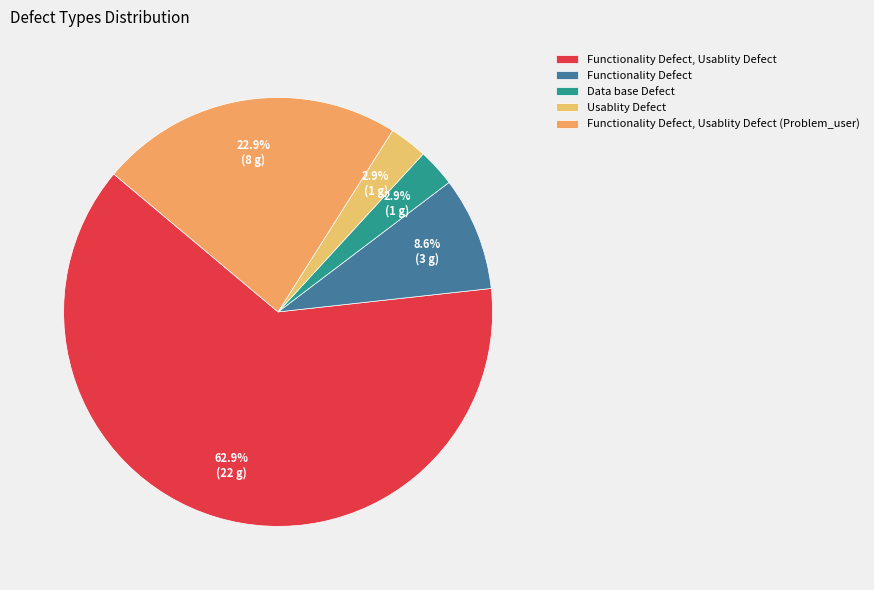

To the nearest percent, what percentage of the pie is Usablity Defect?

3%